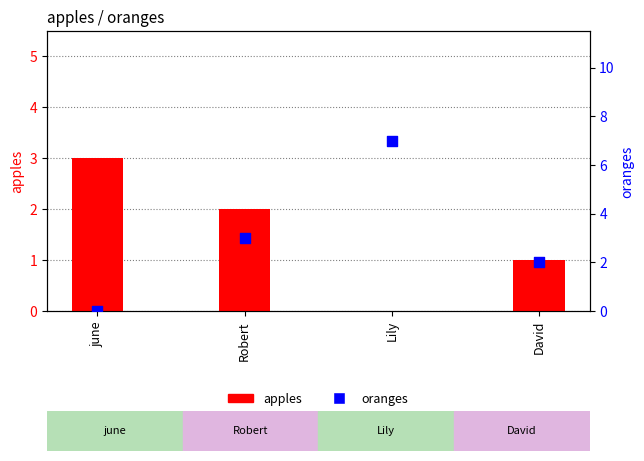

What are all the series names shown in the legend?

apples, oranges